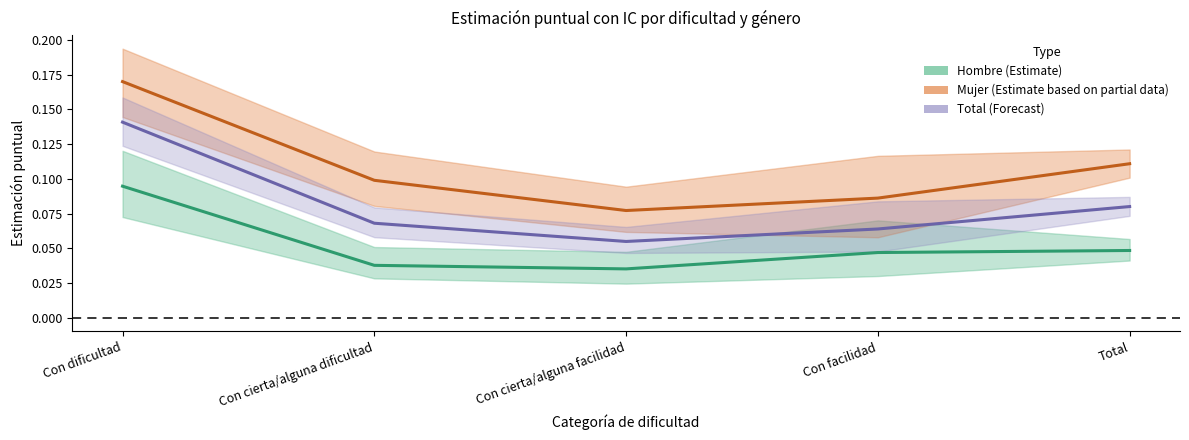

At how many categories does at least one series exceed 0?

5